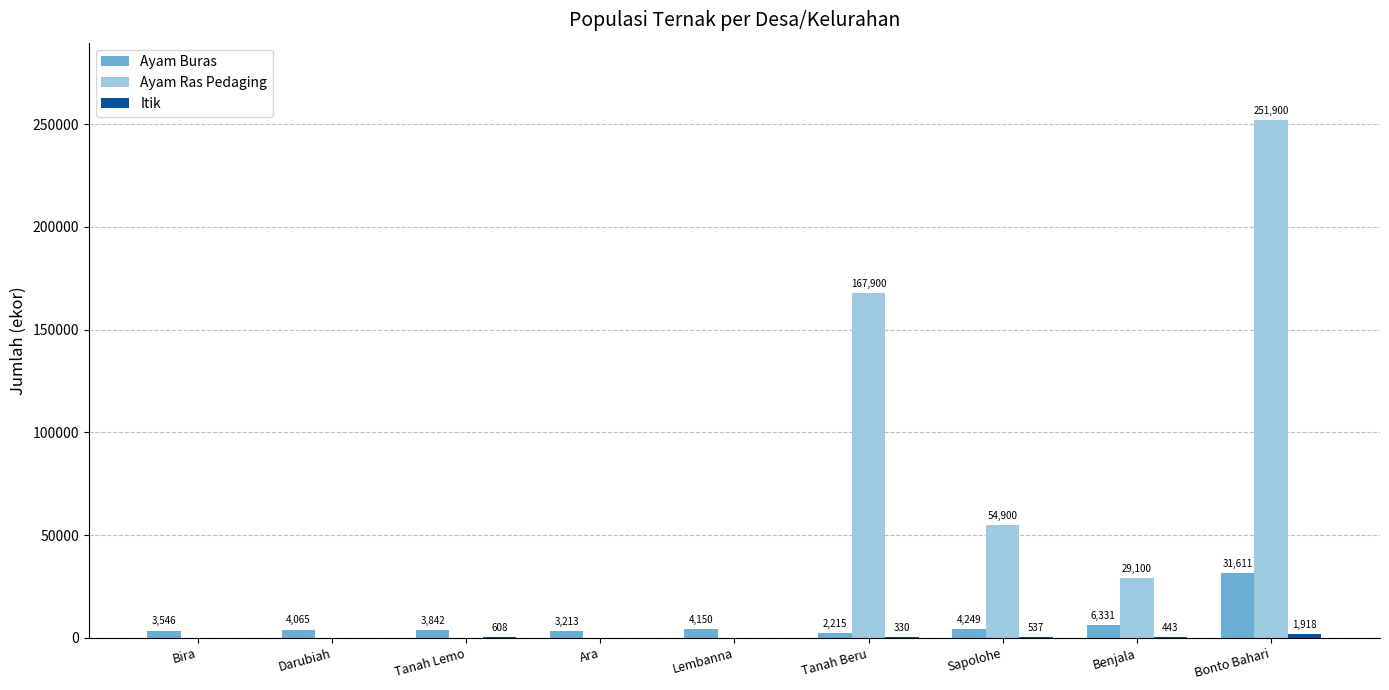

Which series has the widest spread of values?

Ayam Ras Pedaging